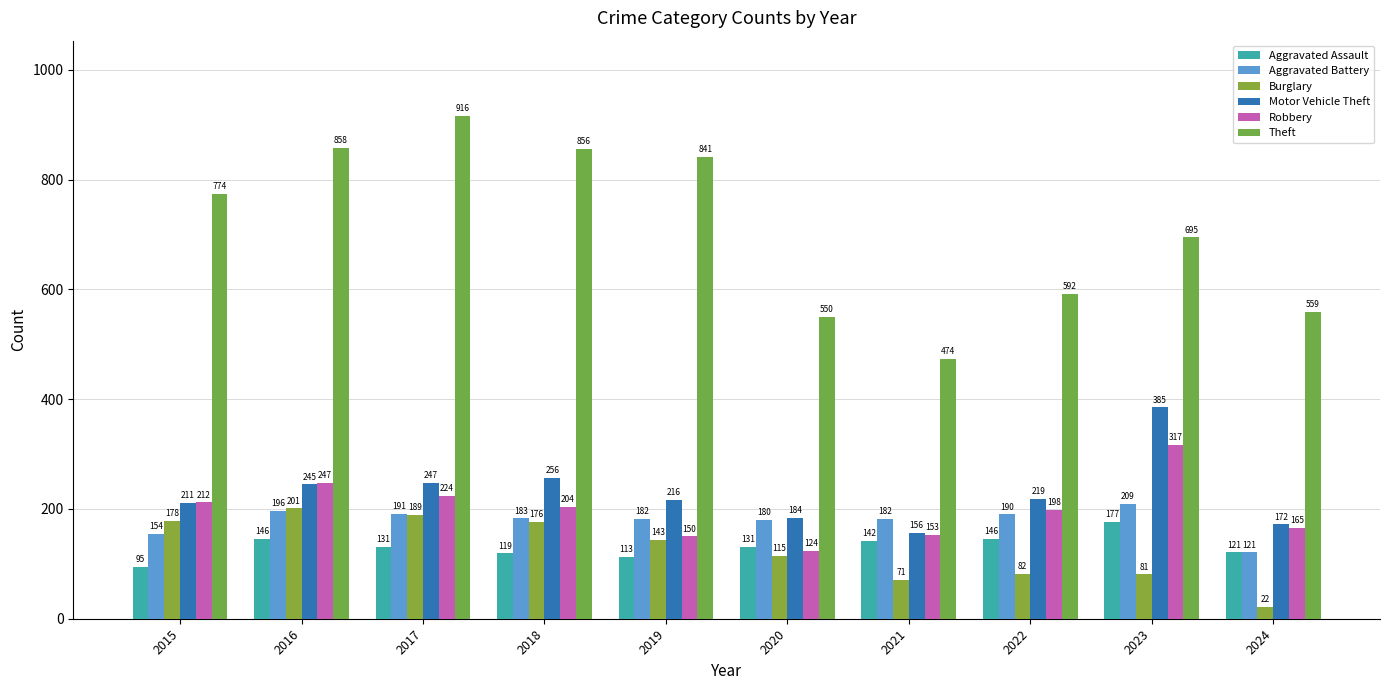

Which category has the highest value in the Theft series?

2017